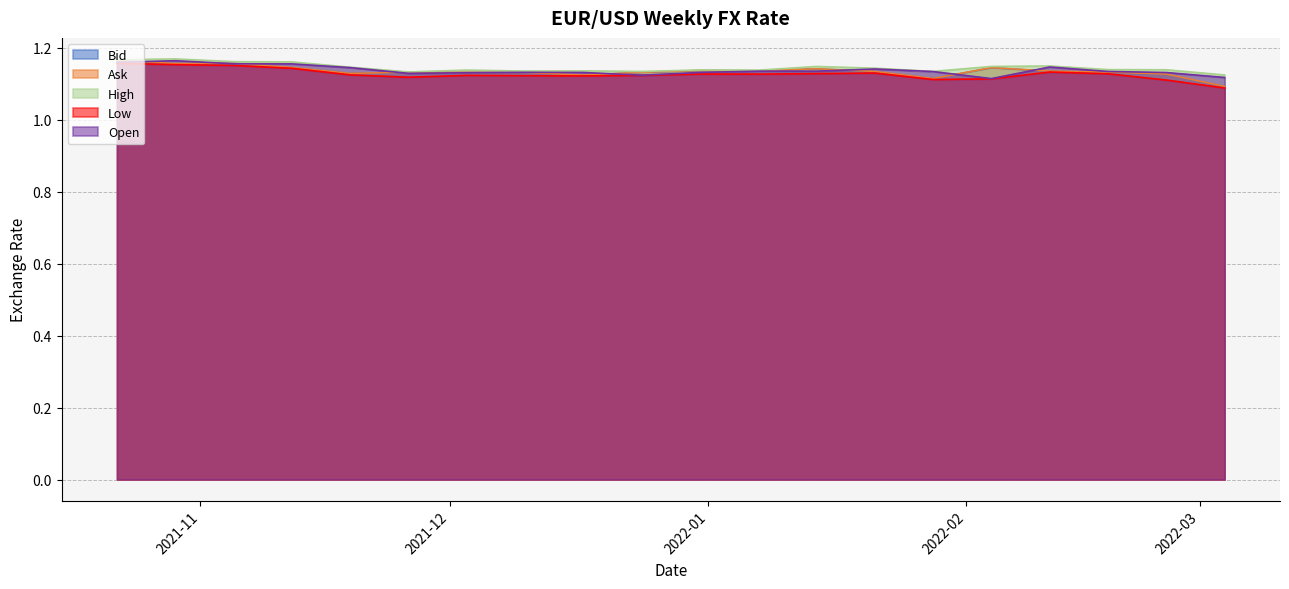

Between 2022-01-14 and 2021-12-10, which series saw the biggest shift?

High